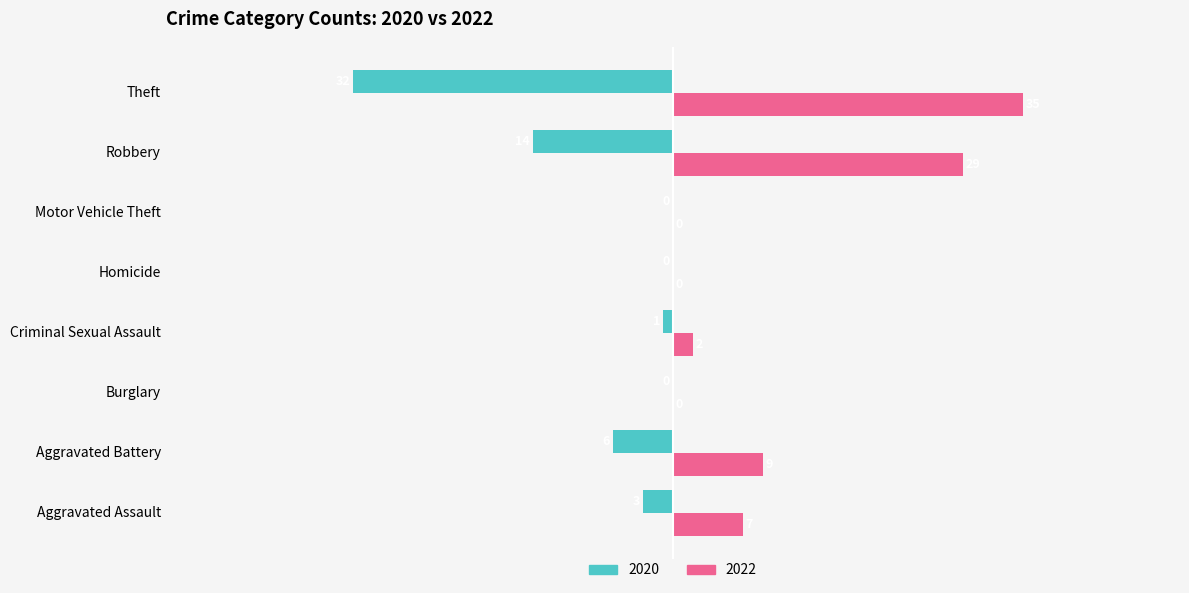

Is the value of 2020 at Motor Vehicle Theft greater than the value of 2022 at Aggravated Assault?

No